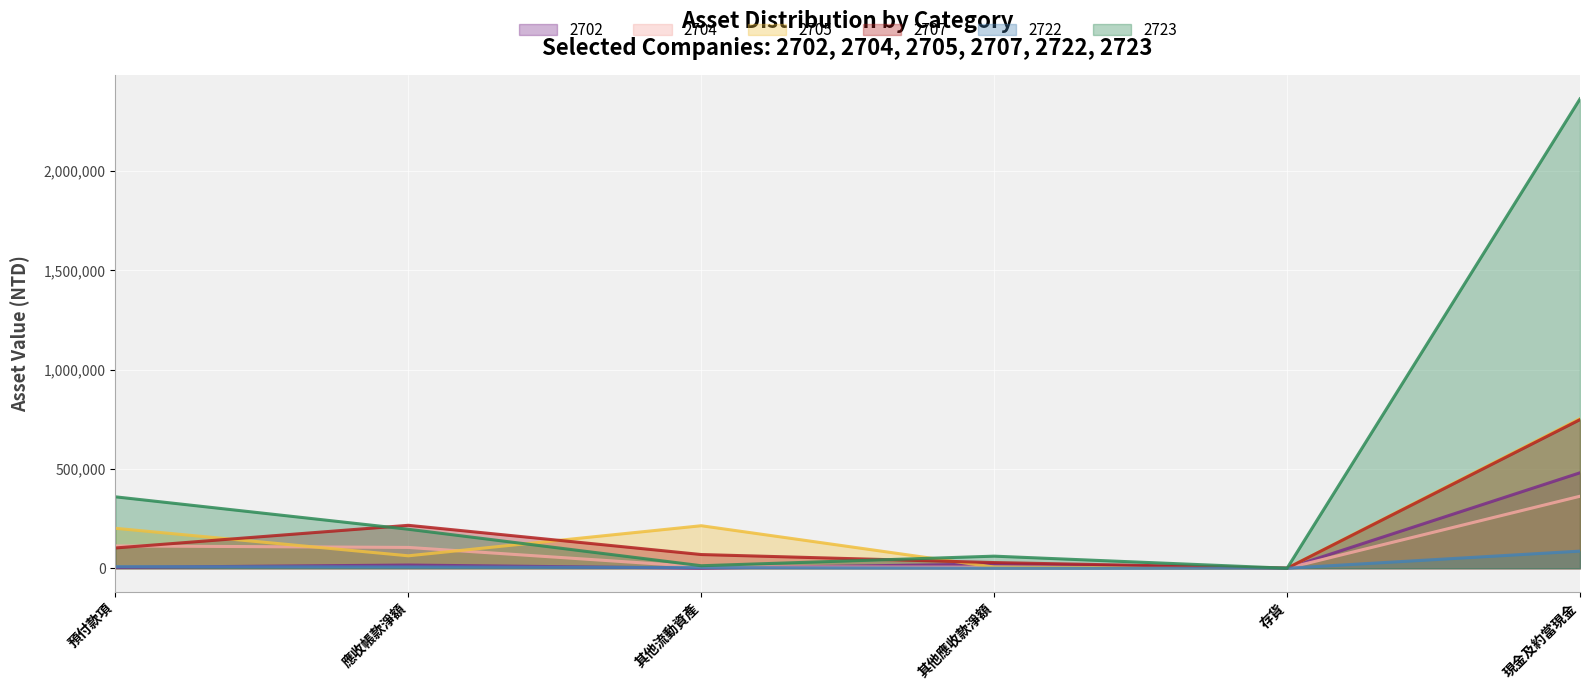

Does the chart display data point markers on the line(s)?

No